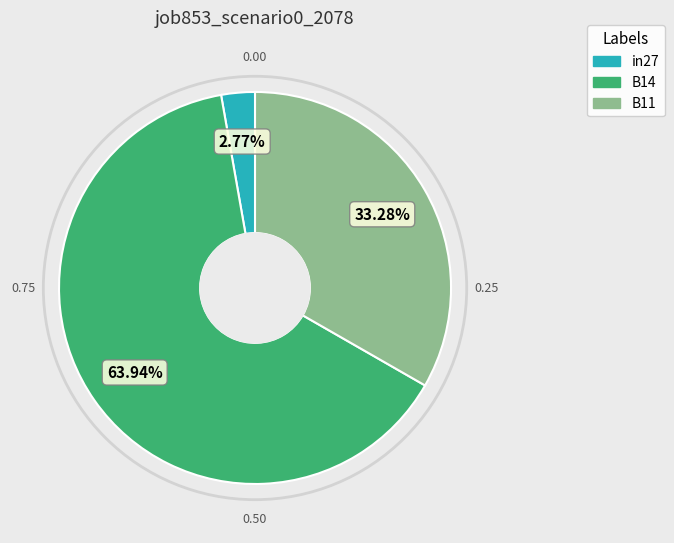

Which slice is the smallest?

in27